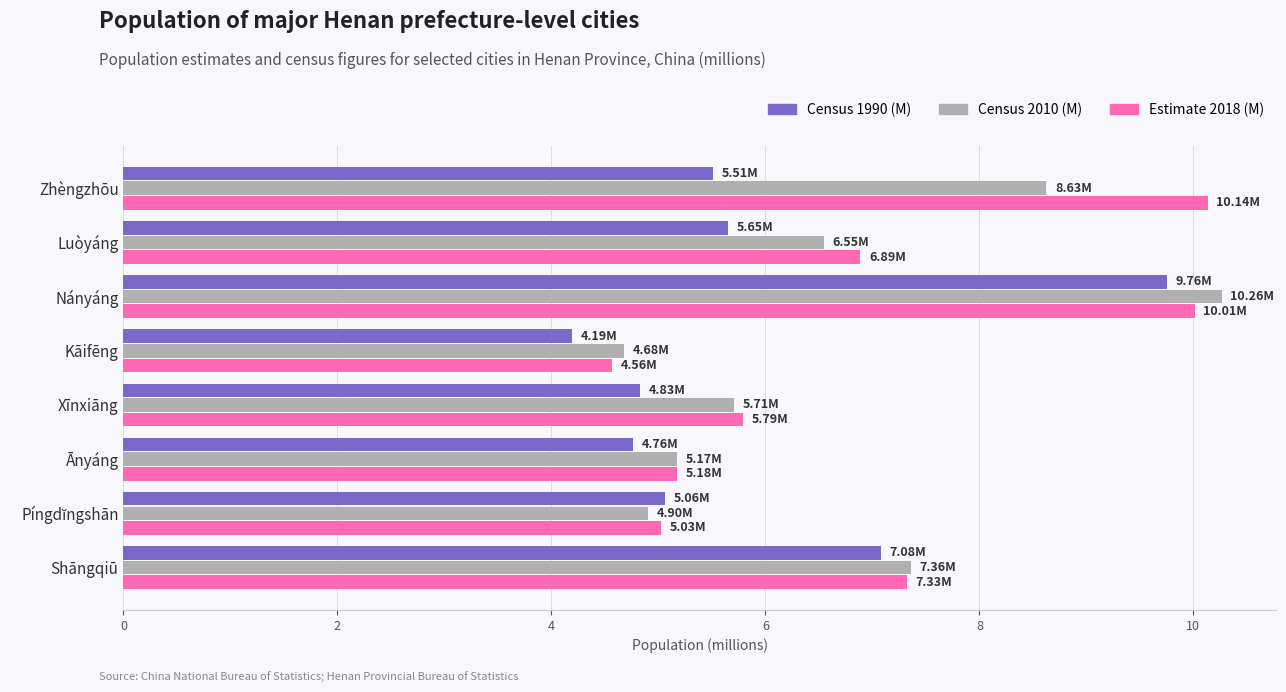

Which series has the largest total across all categories?

Estimate 2018 (M)